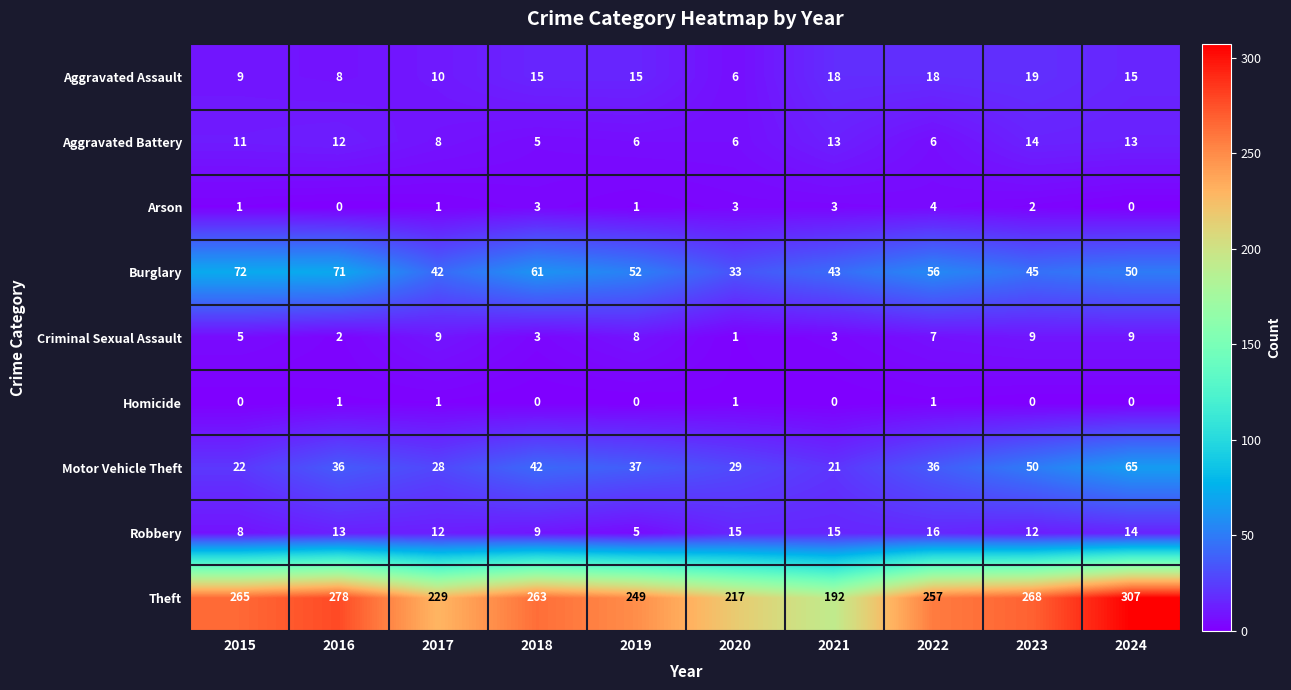

Which series has the largest total across all categories?

Theft